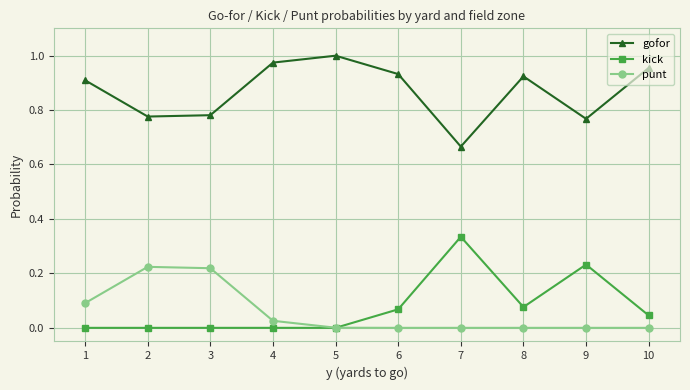

True or false: gofor has more than 1 interior local peaks.

True